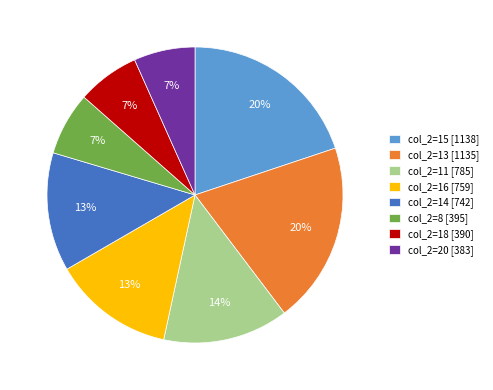

Is there a majority slice in this chart?

No